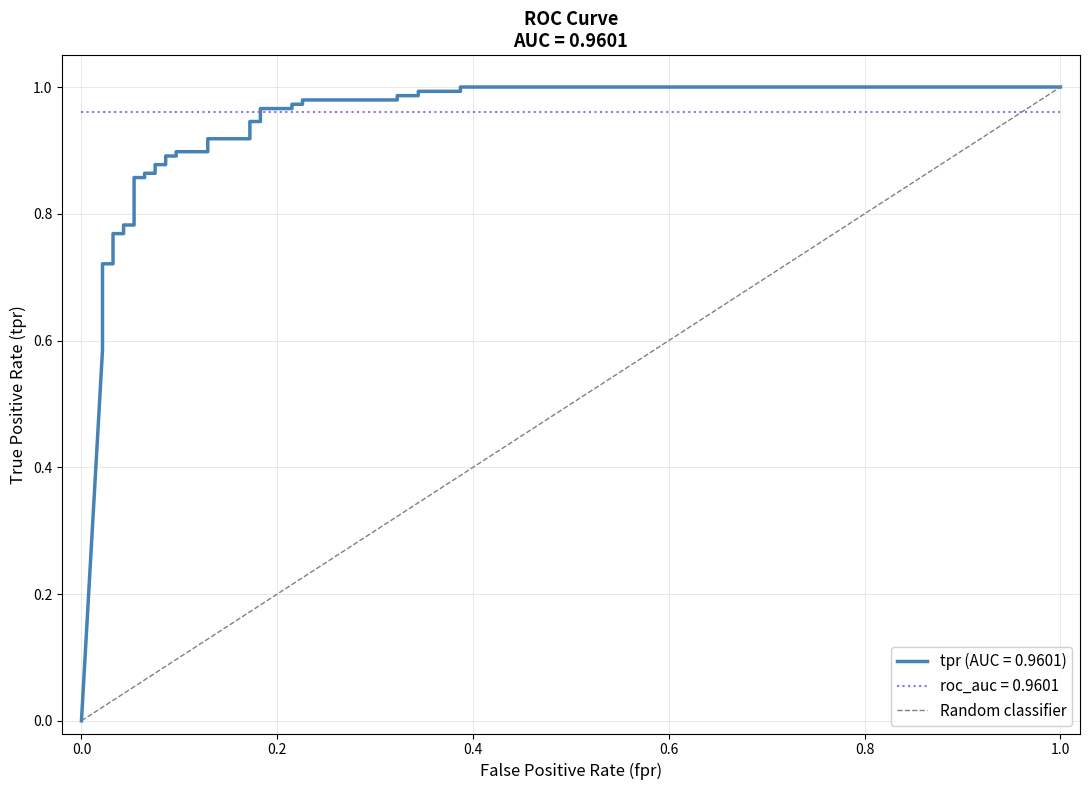

What is the maximum value shown in the chart?

1